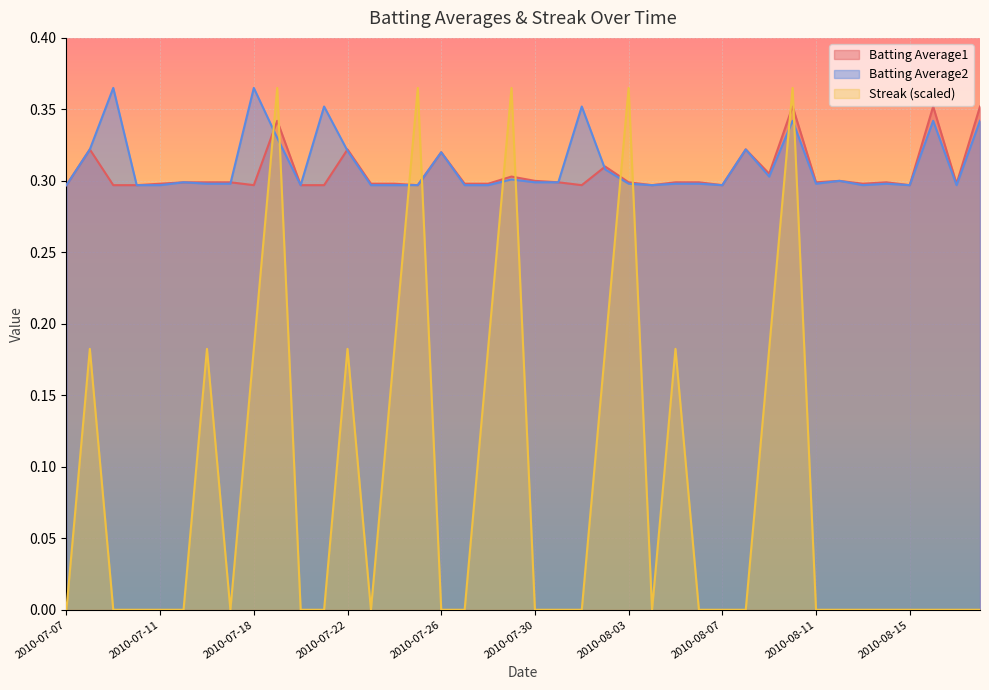

What is the maximum value shown in the chart?

0.4